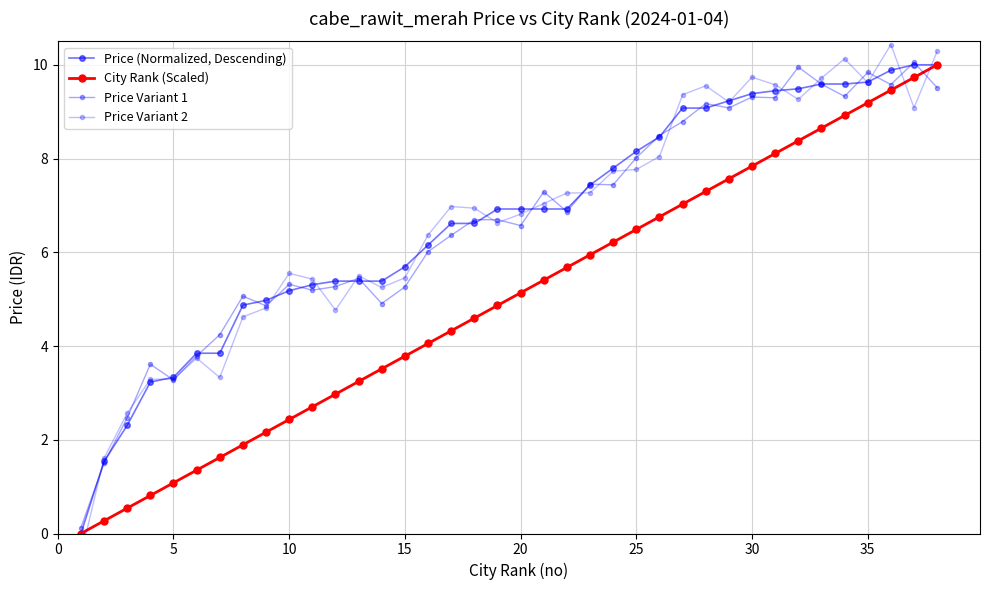

What is the difference between the maximum and second lowest values in the Price Variant 1 series?

8.5